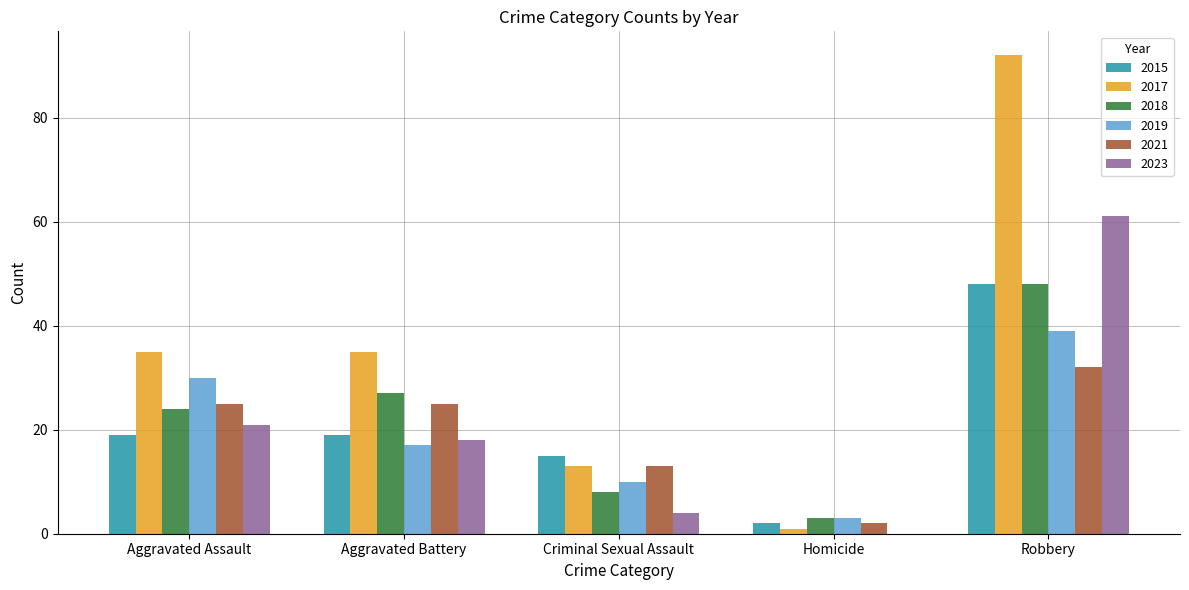

Which series changed the most between Aggravated Assault and Aggravated Battery?

2019